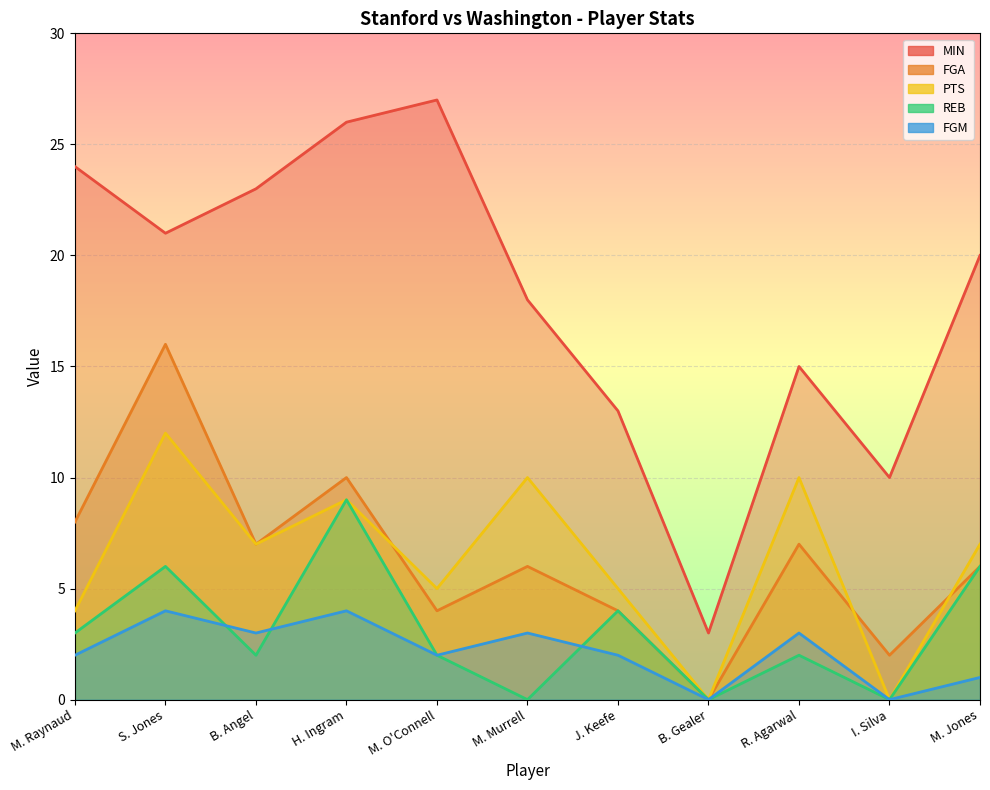

The FGA series shows 7 at R. Agarwal. True or false?

True